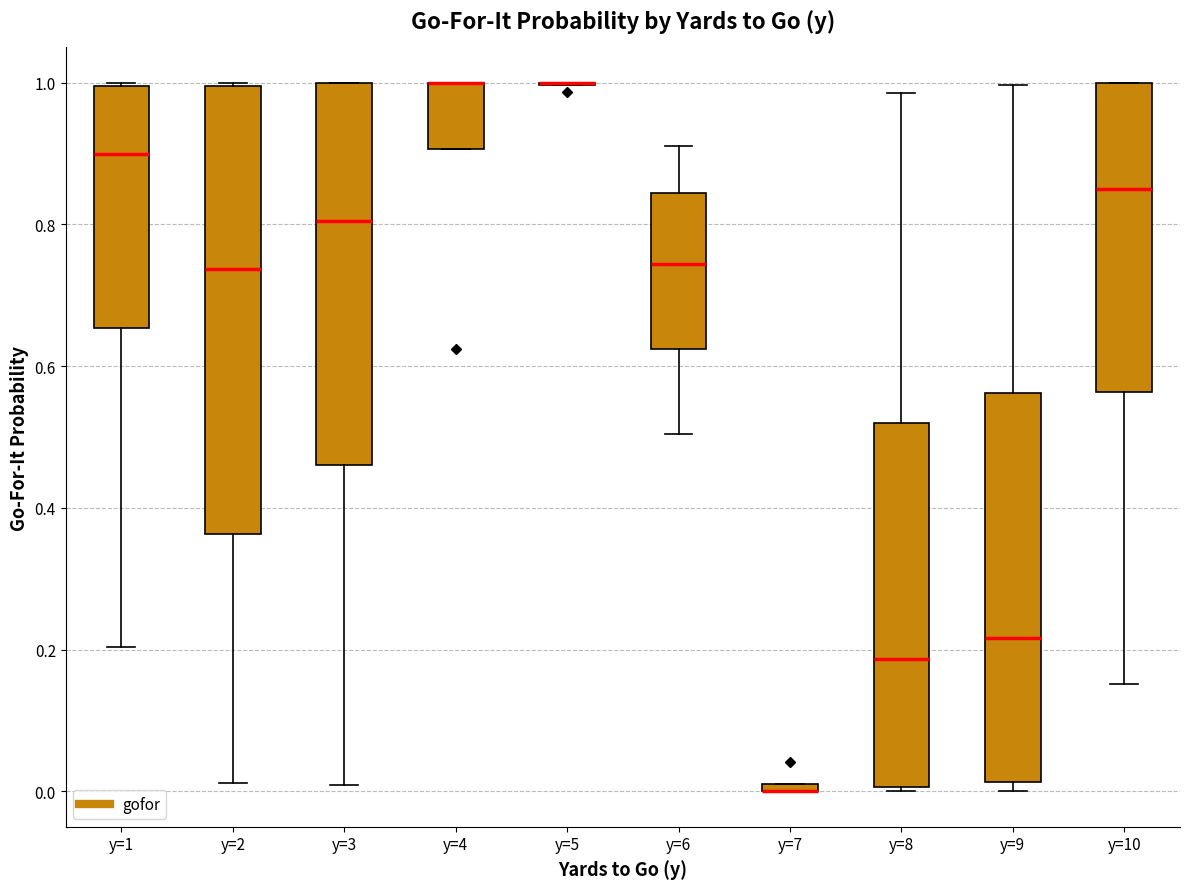

Where does the upper whisker of the box for y=8 end on the y-axis? The values are not printed on the chart, so give them approximately, as read against the axis.

0.98